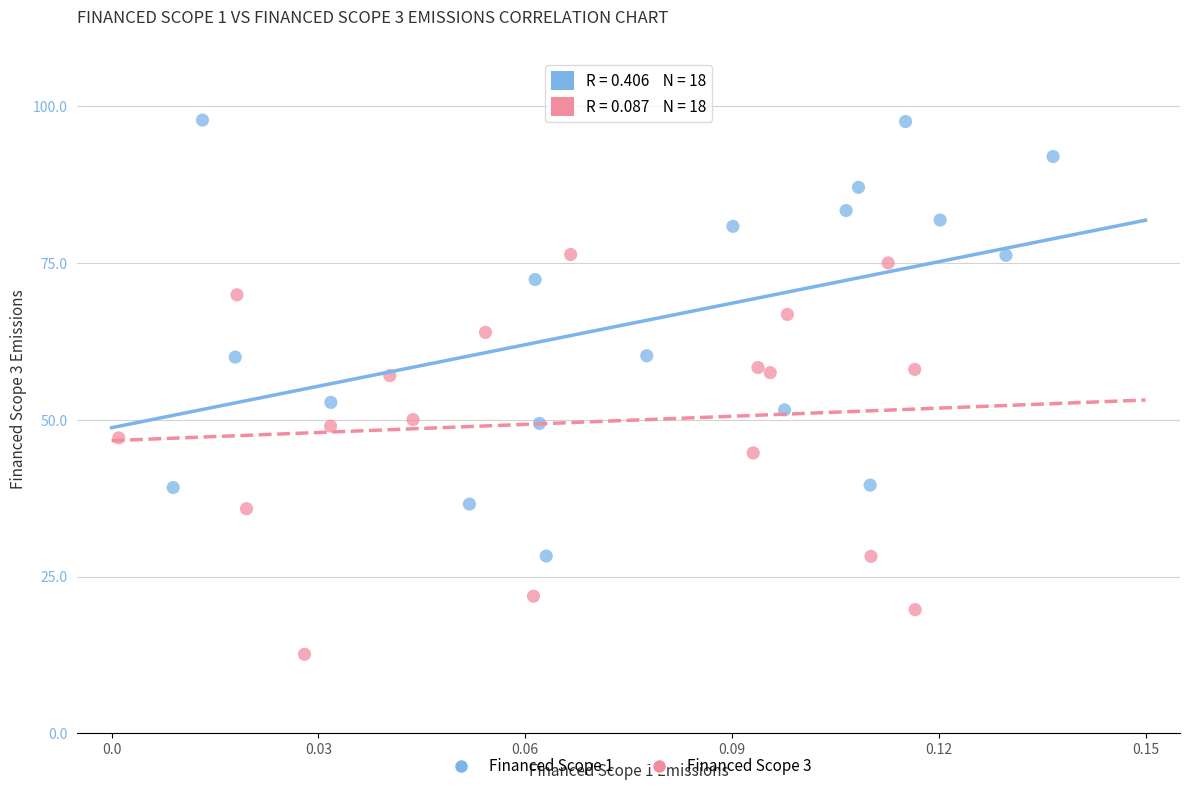

What are all the series names shown in the legend?

Financed Scope 1, Financed Scope 3